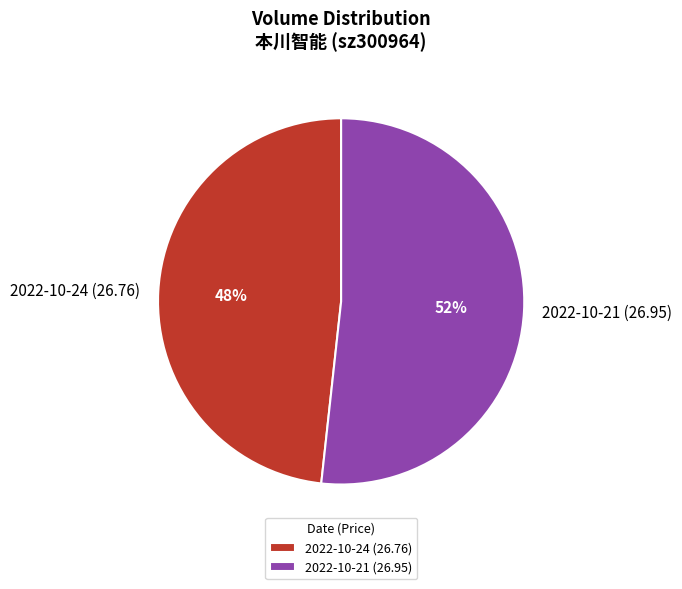

Is the sum of 2022-10-21 (26.95) and 2022-10-24 (26.76) greater than half?

Yes